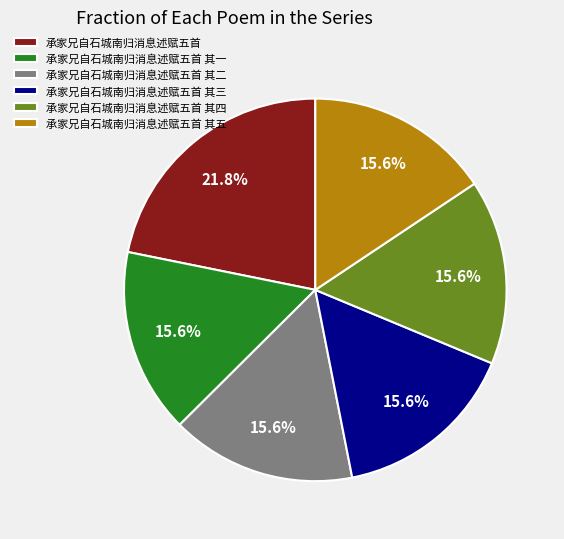

Which category has the biggest portion of the pie?

承家兄自石城南归消息述赋五首